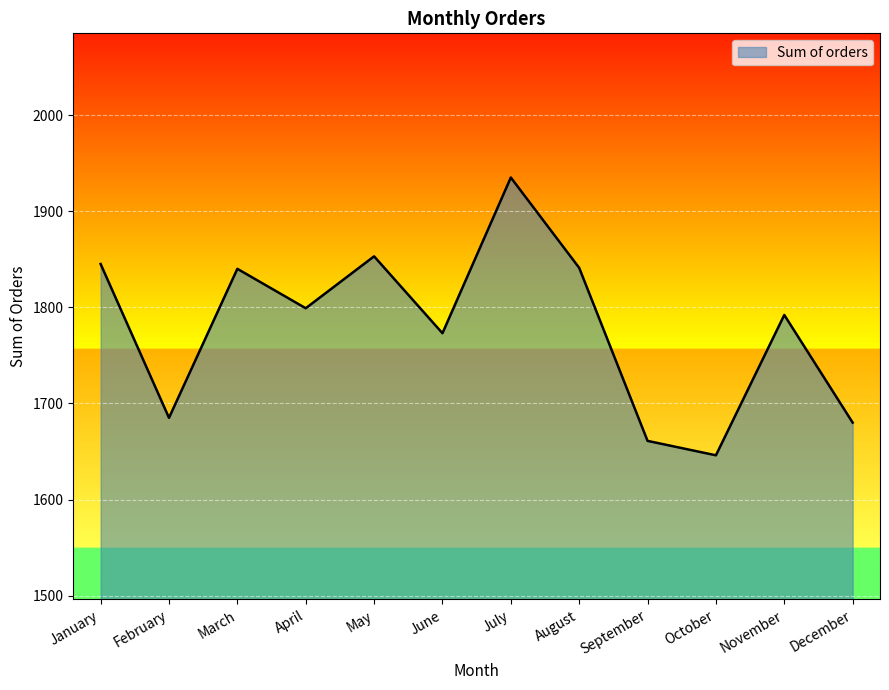

The chart shows a value of 1680 at December. True or false?

True